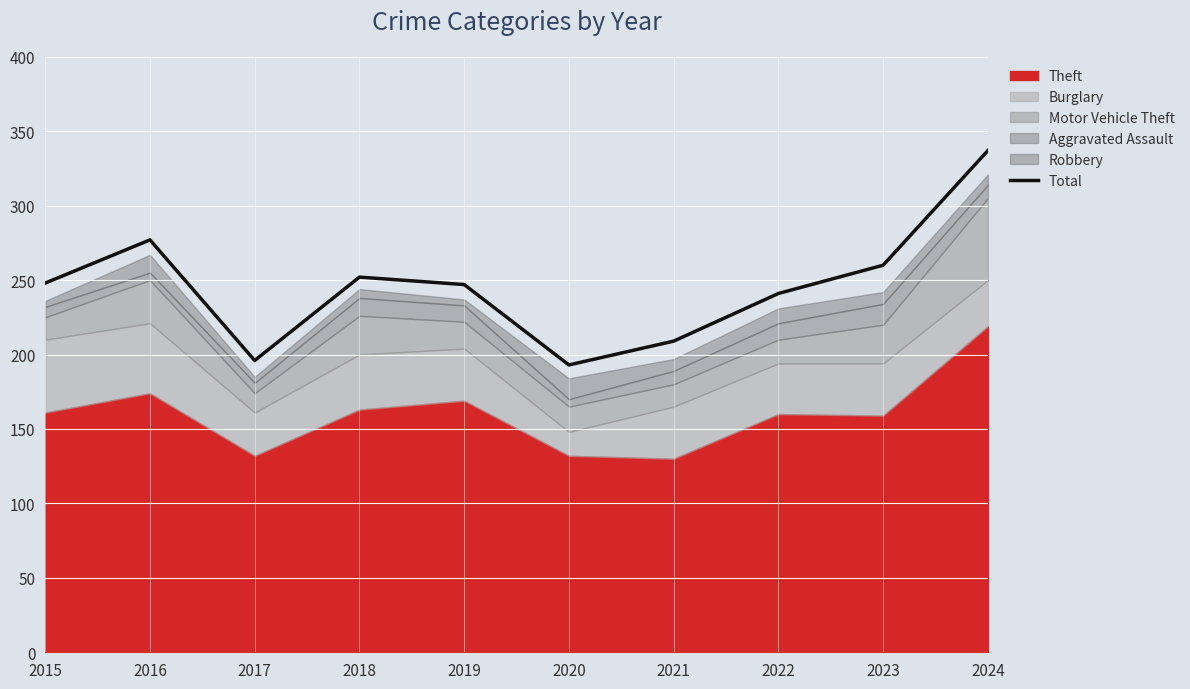

The value of Total at 2024 is 204. True or false?

False